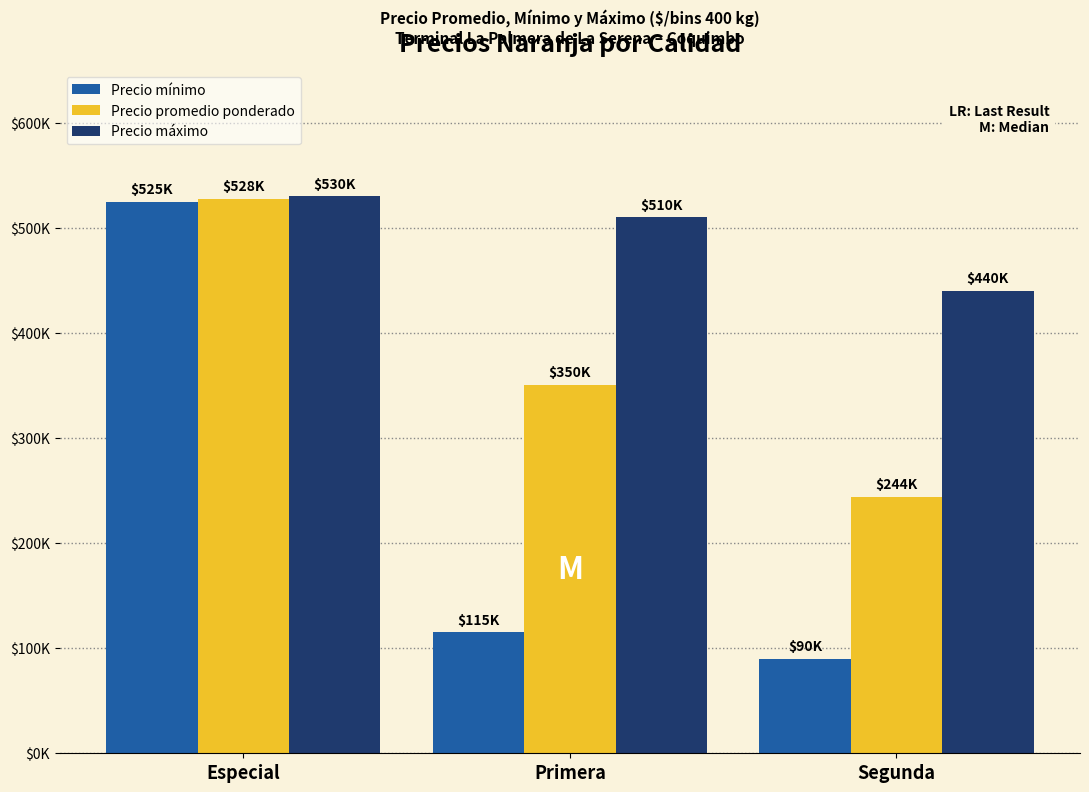

Between Especial and Segunda, which series saw the biggest shift?

Precio mínimo